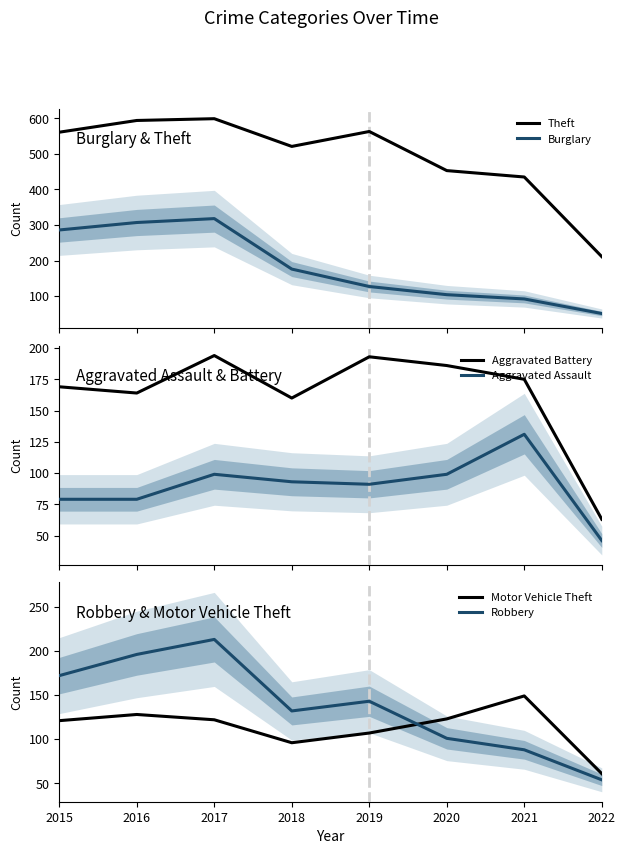

What is the value of the Aggravated Battery point at the 6th from the left?

186